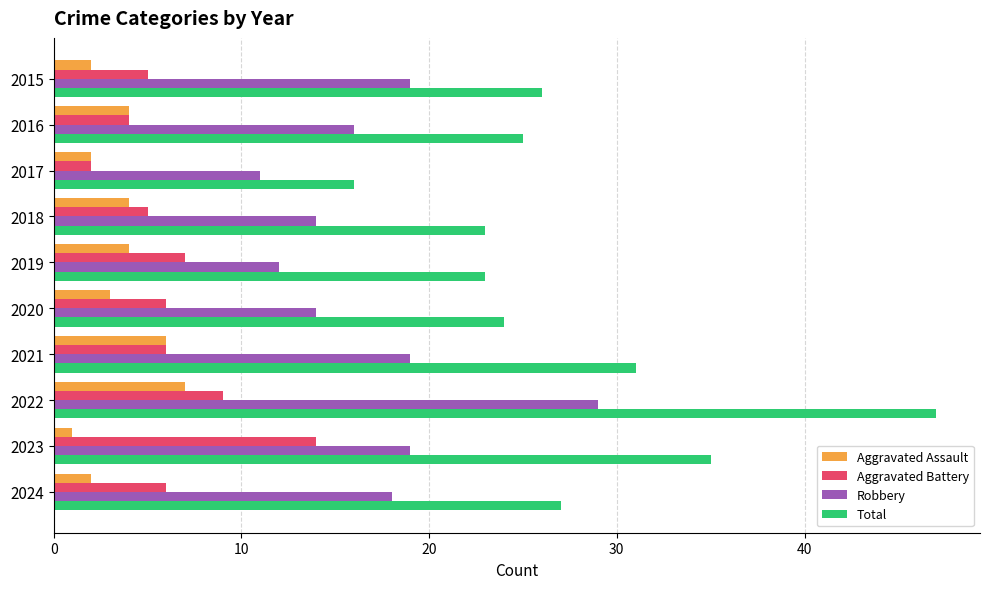

Which series has the widest spread of values?

Total